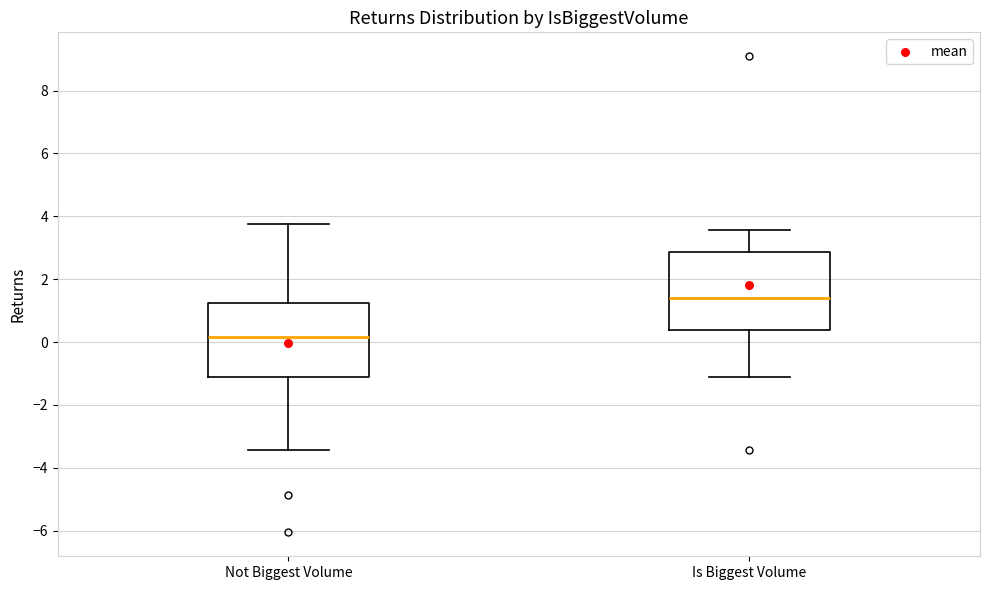

Reading left to right, transcribe this box plot: for each box, give where its median line is, the range the box spans, and where its two whiskers end, as read against the y-axis. The values are not printed on the chart, so give them approximately, as read against the axis.

Not Biggest Volume: median 0.2, box -1.2 to 1.2, whiskers -3.4 to 3.8
Is Biggest Volume: median 1.4, box 0.4 to 2.8, whiskers -1.0 to 3.6